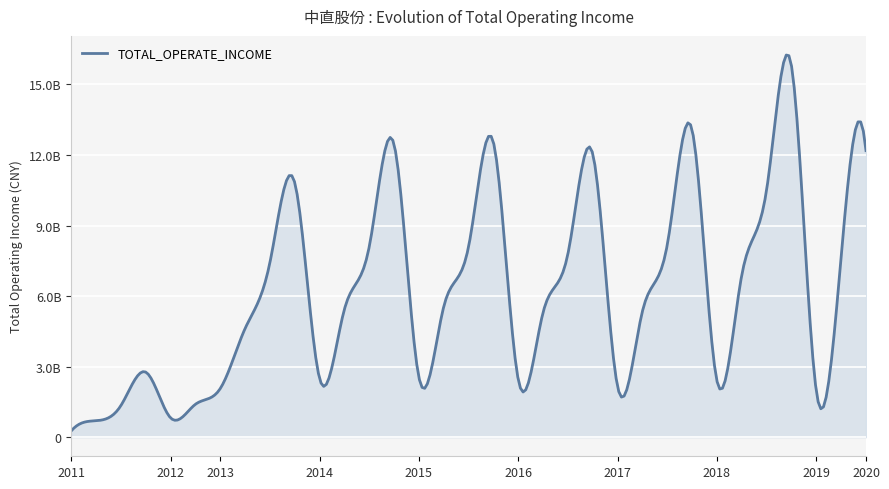

What is the label of the 11th point from the right?

2017Q1